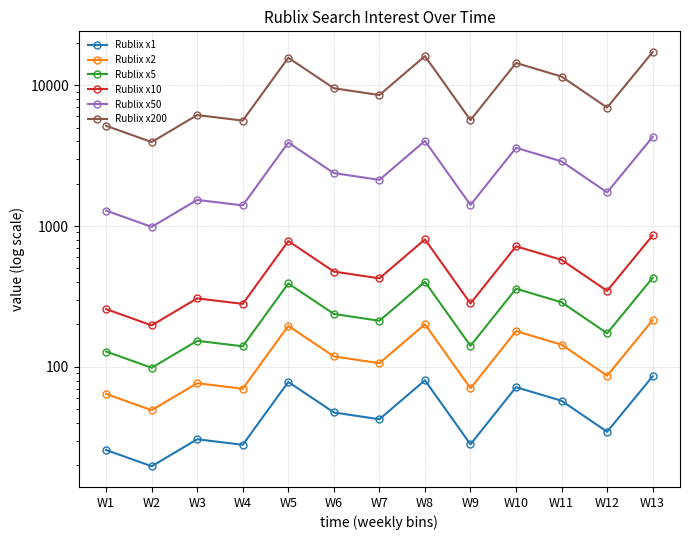

The value of Rublix x2 at W13 is 331.4. True or false?

False